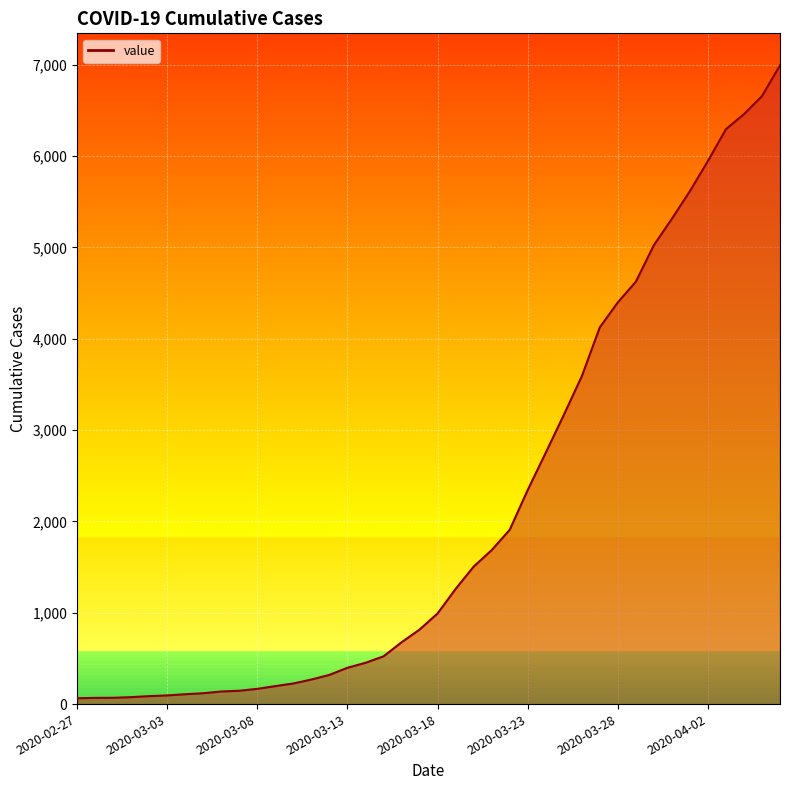

What is the greatest value displayed?

6995